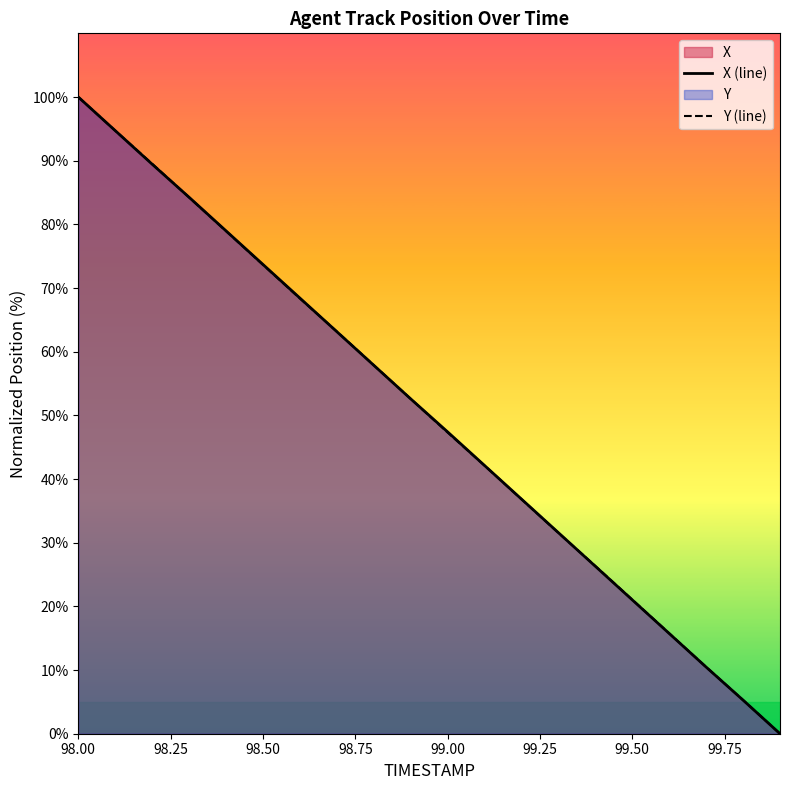

Which series ends up on top after the final intersection of Y (line) and X (line)?

Y (line)